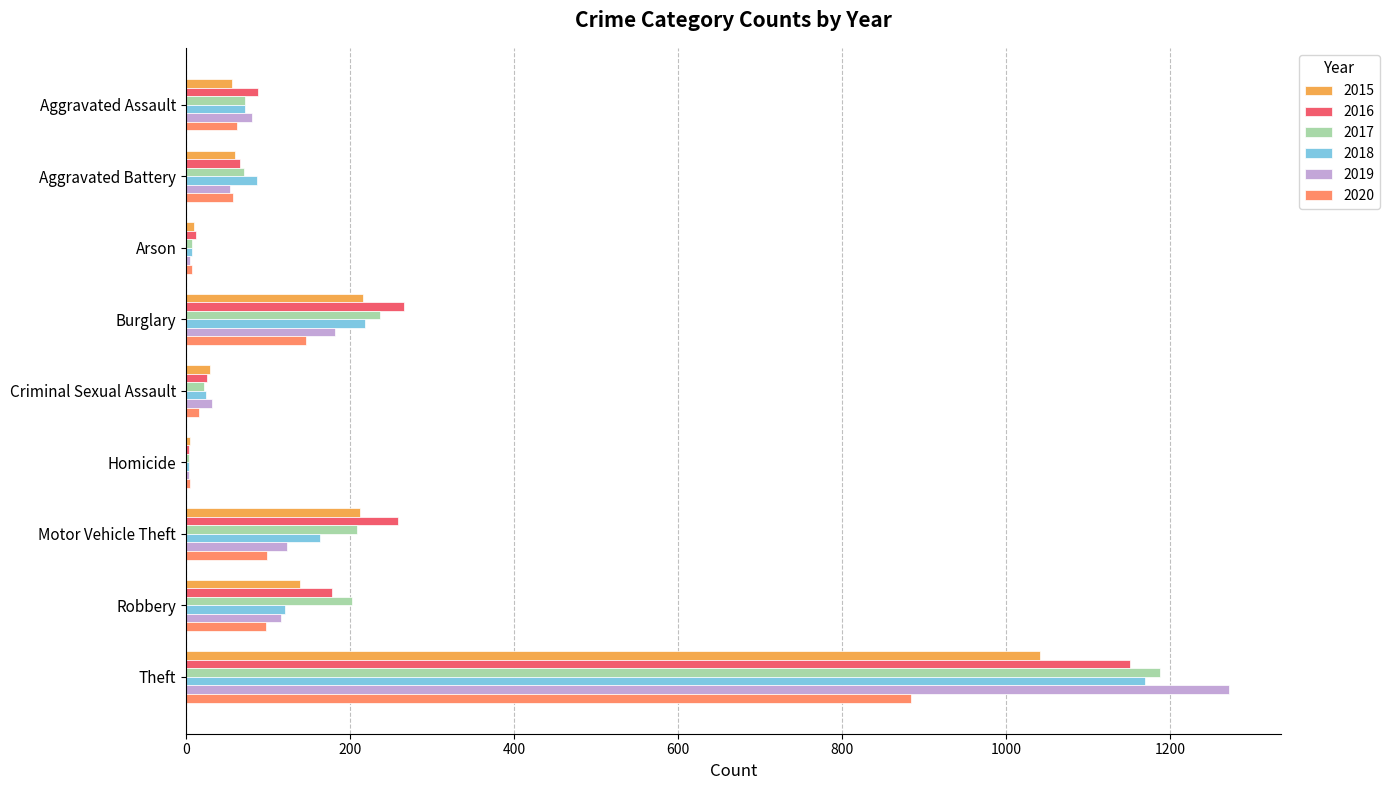

At which category is the sum across all series the highest?

Theft